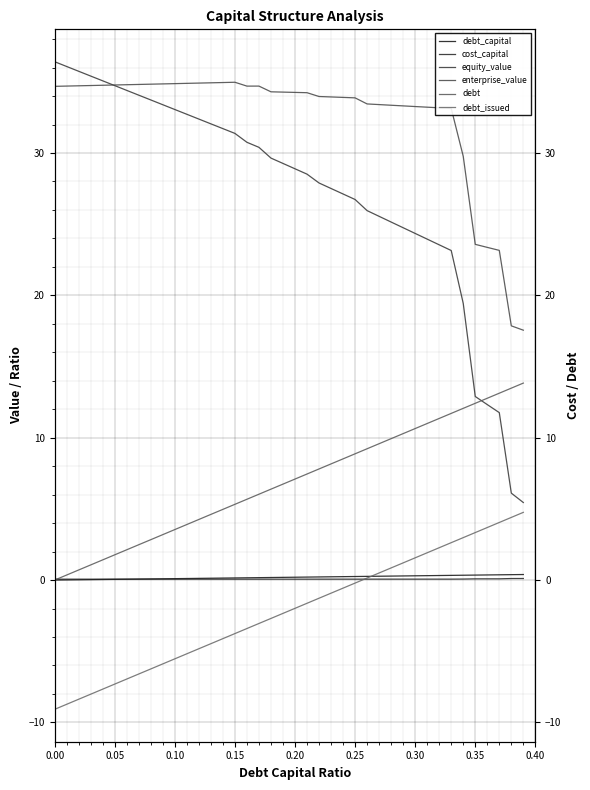

How many data points in debt are less than 7?

20